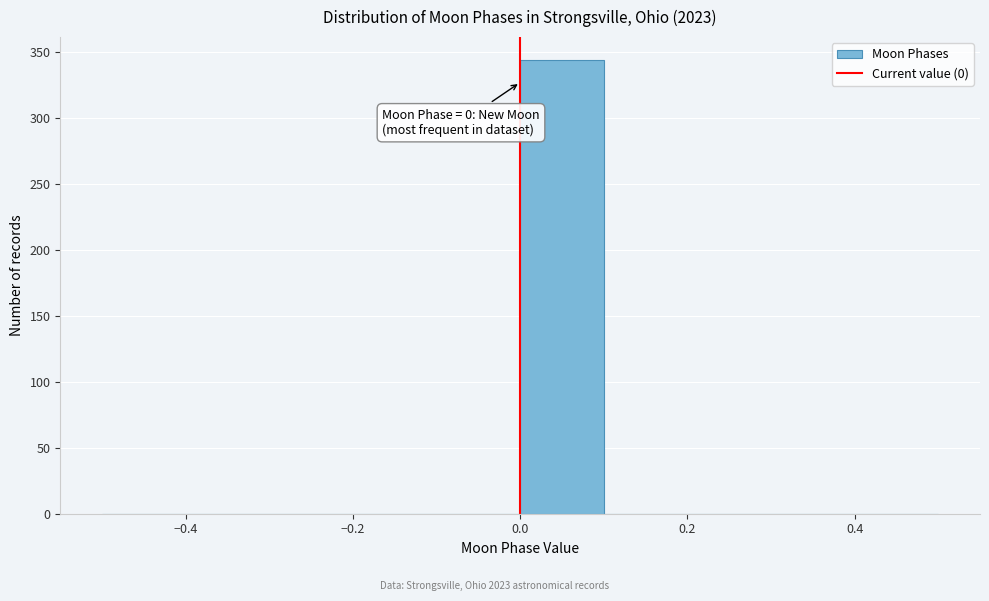

Over which range of the x-axis is the bar tallest?

0.0 to 0.1